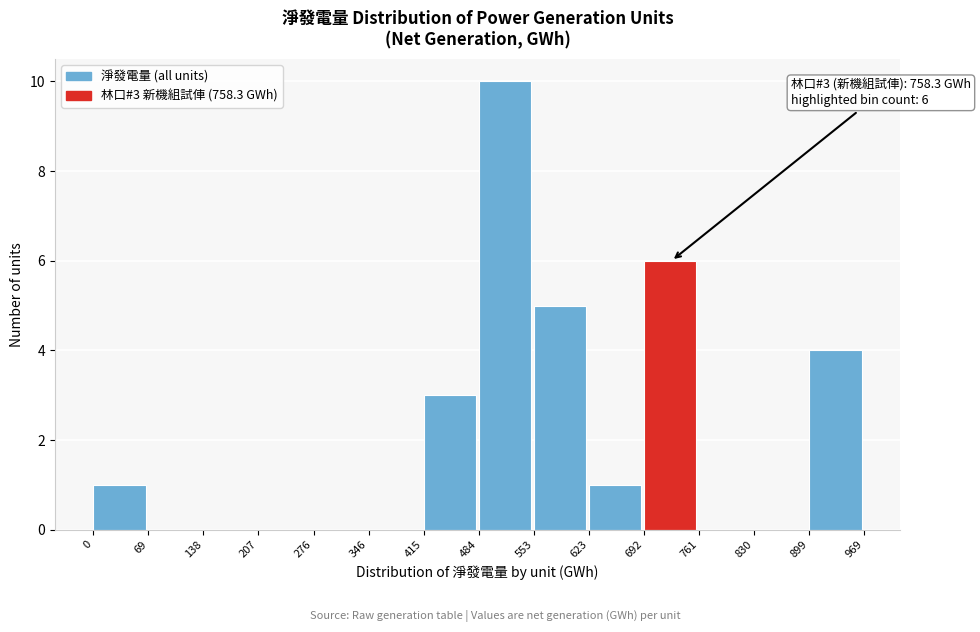

Which range on the x-axis has the tallest bar?

484 to 553